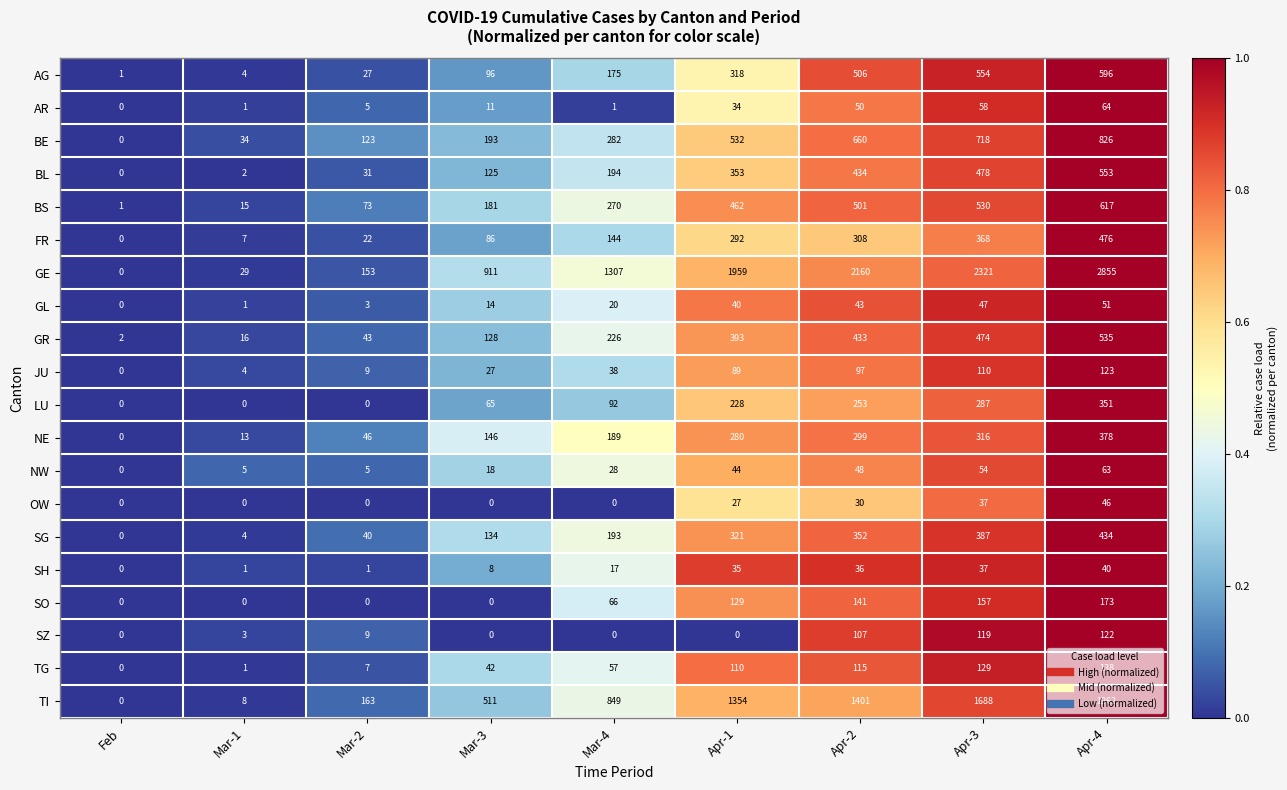

True or false: JU has a value of 110 at Apr-3.

True